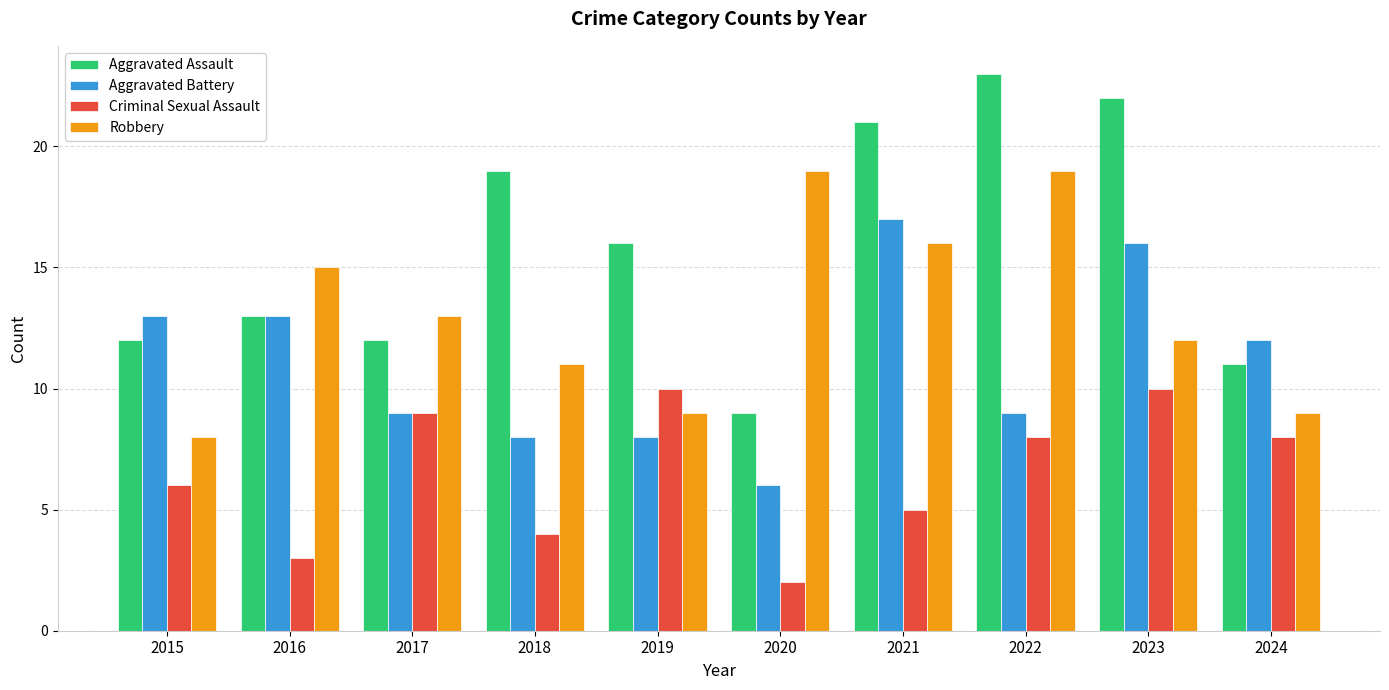

How many distinct data groups are displayed?

4